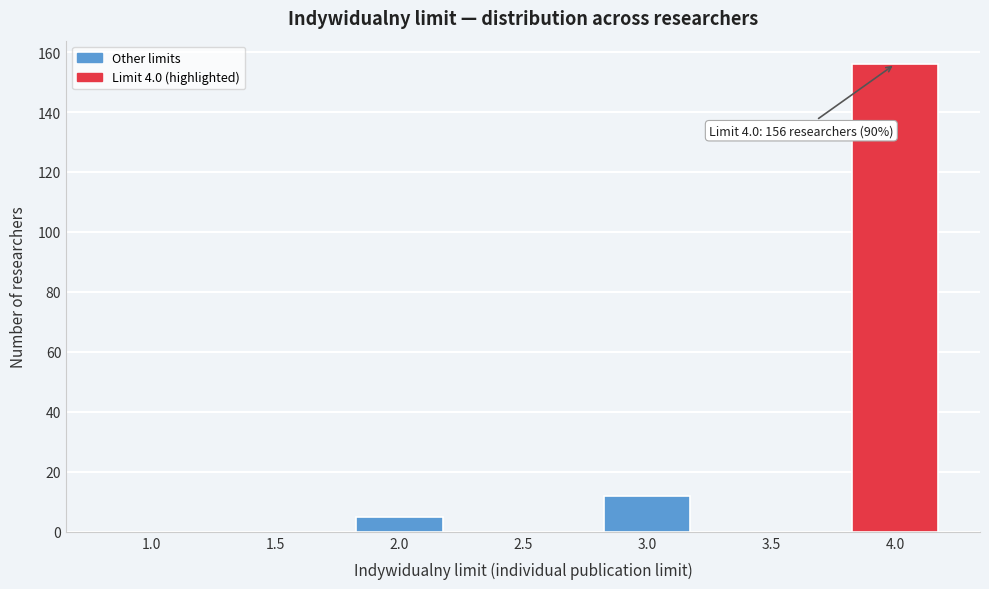

Reading right to left, transcribe all the data shown in this chart.

4.0=156	3.5=0	3.0=12	2.5=0	2.0=5	1.5=0	1.0=0